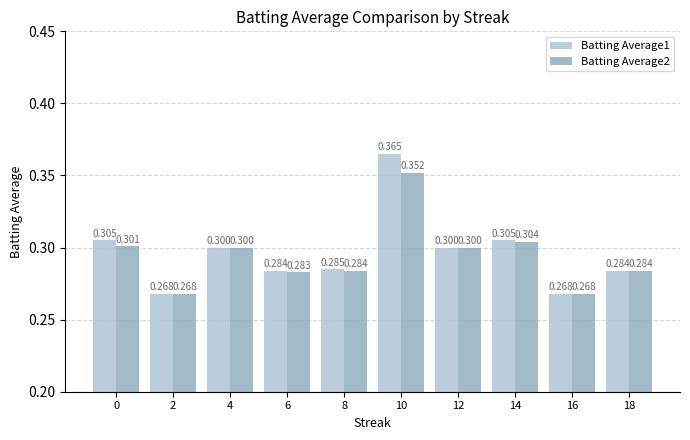

Is it true that Batting Average1 equals 0.4 at 10?

True